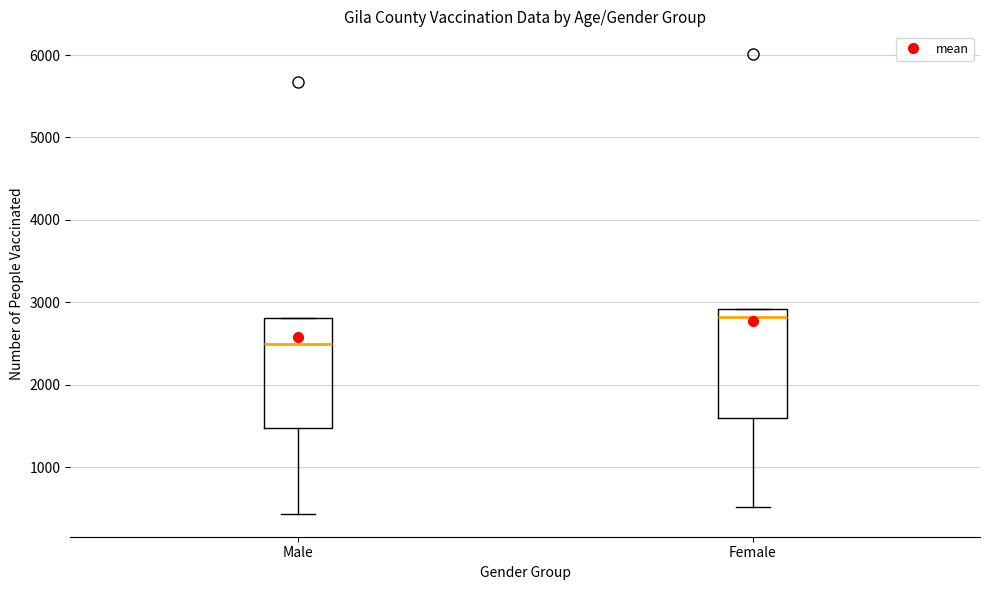

Which box has the lowest median line?

Male